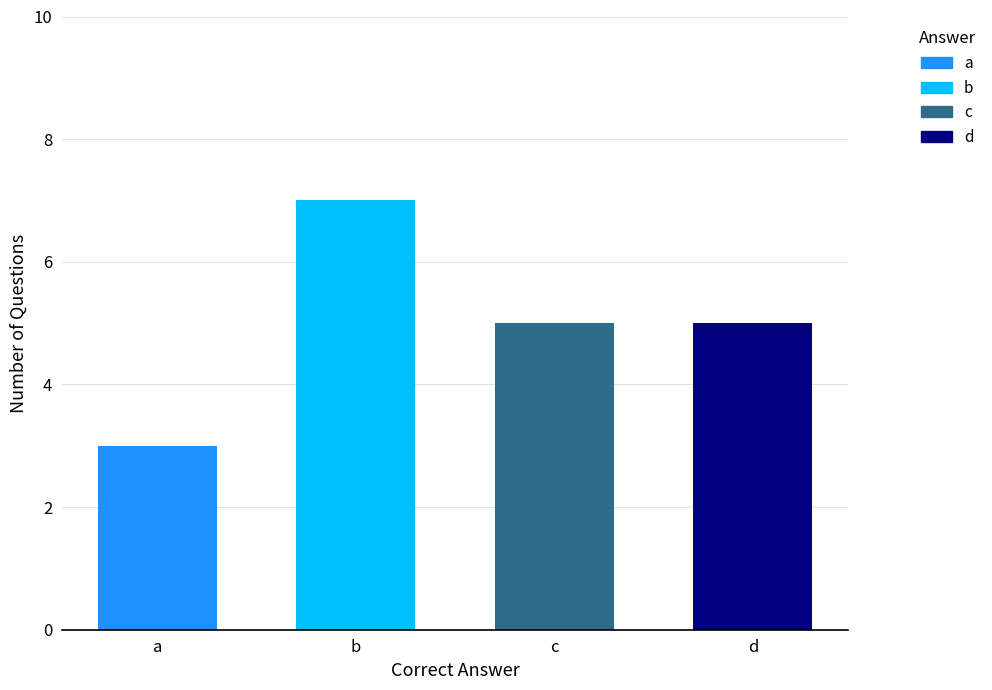

How many data points are less than 5?

1